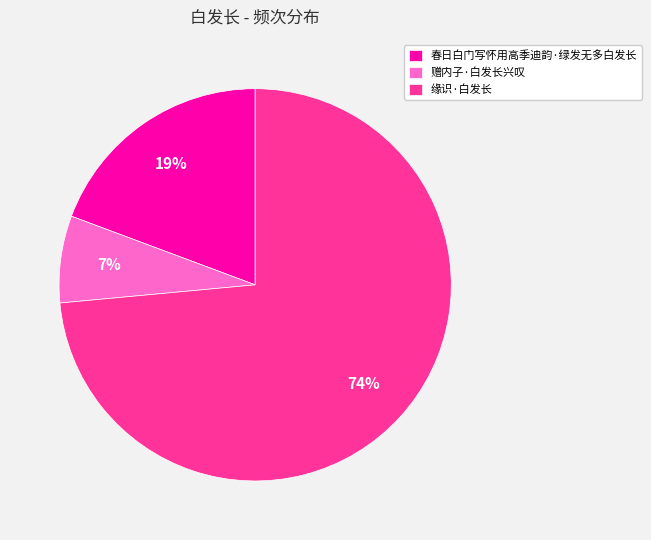

To the nearest percent, what percentage of the pie is 春日白门写怀用高季迪韵·绿发无多白发长?

19%